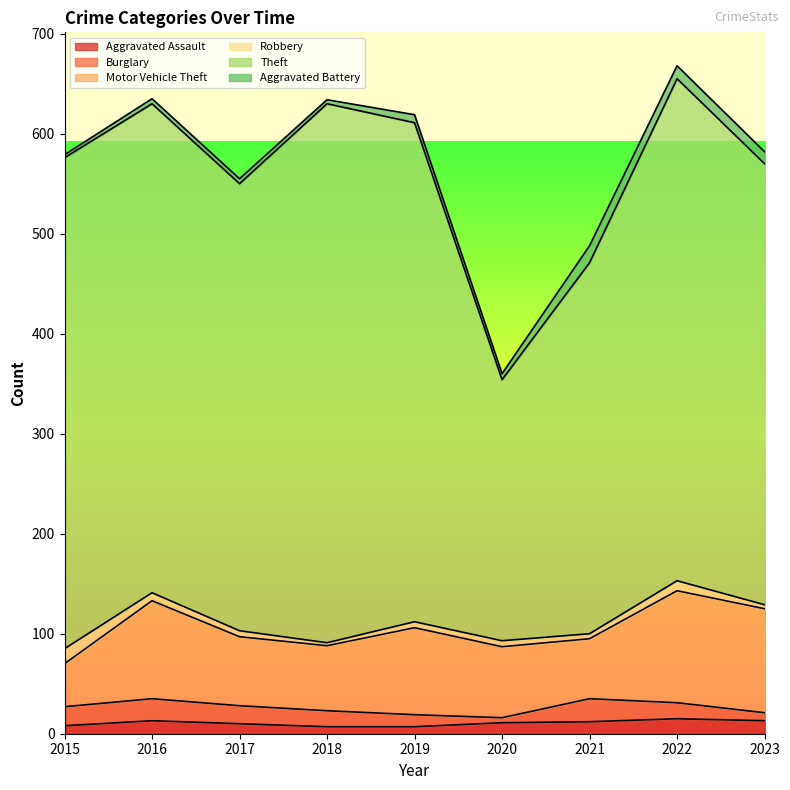

Which series changed the most between 2019 and 2020?

Theft